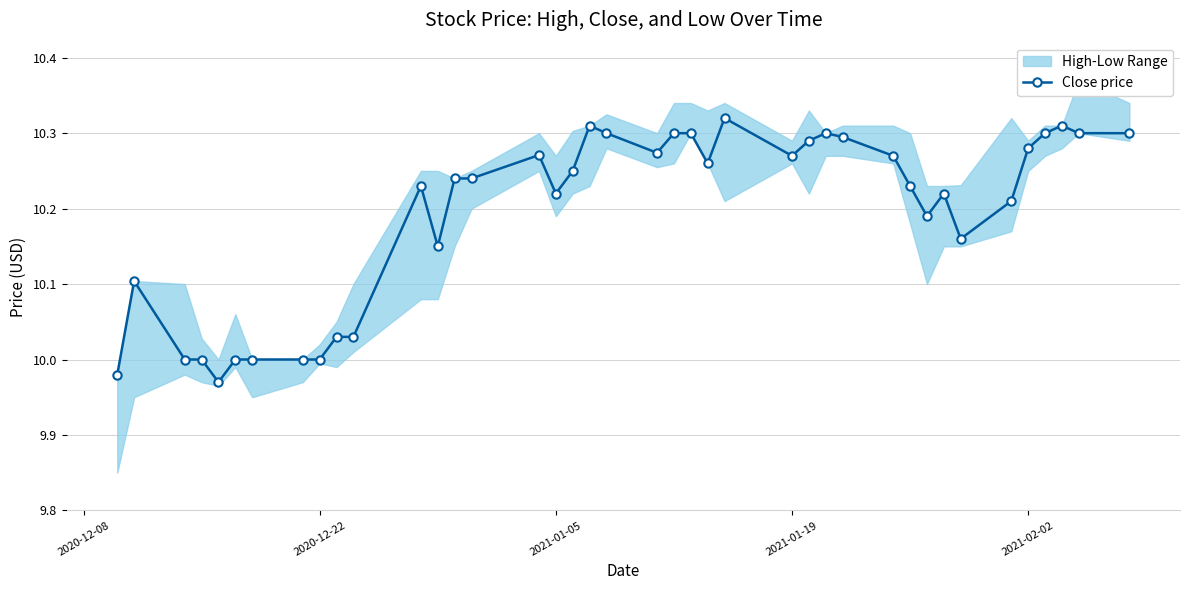

Is this an area chart (filled region under the line)?

No